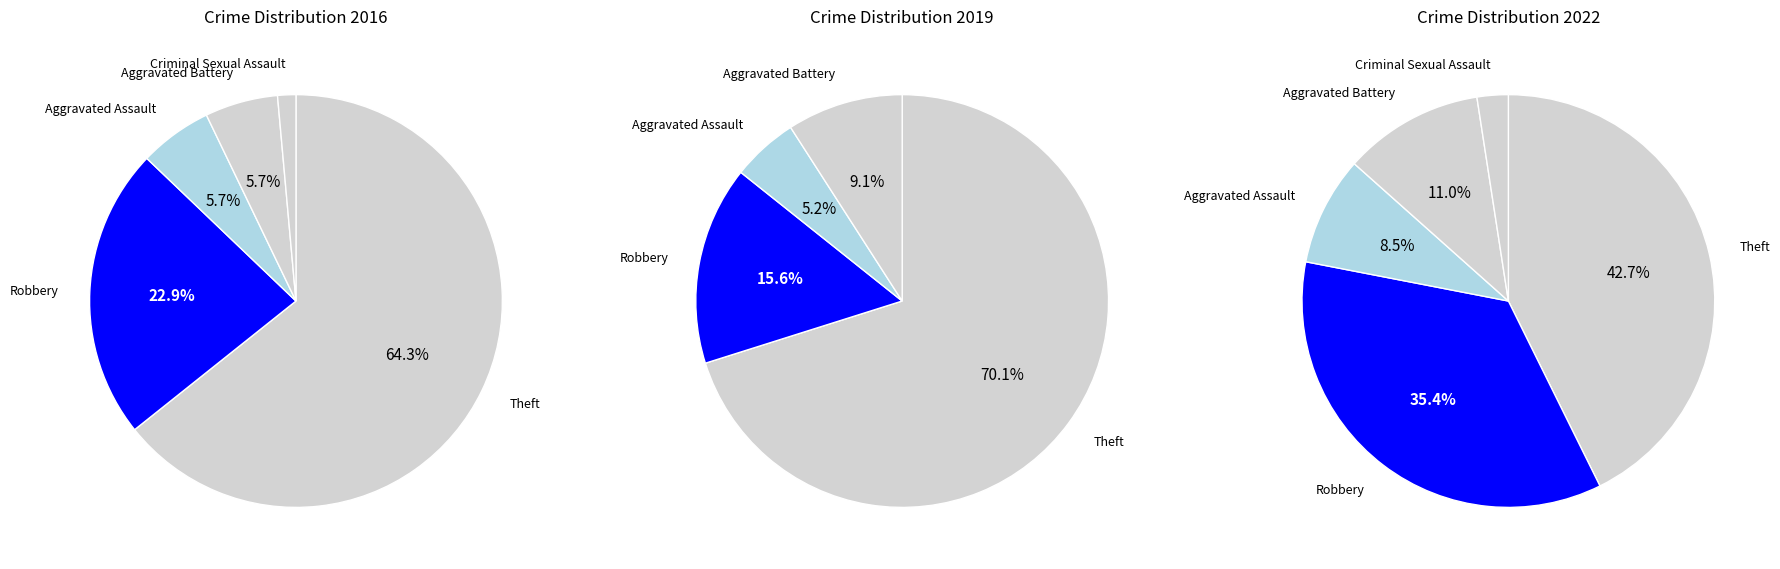

Combined, what portion of the pie is 3 and values_2016?

28.6%